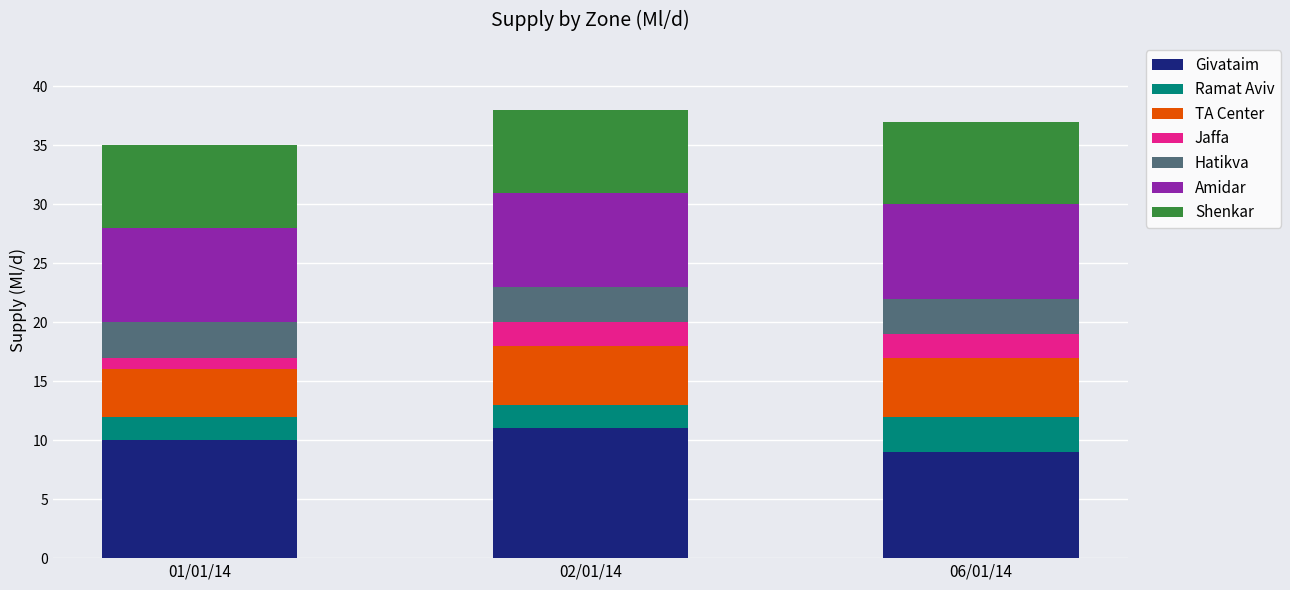

At which label does Givataim reach its peak?

02/01/14